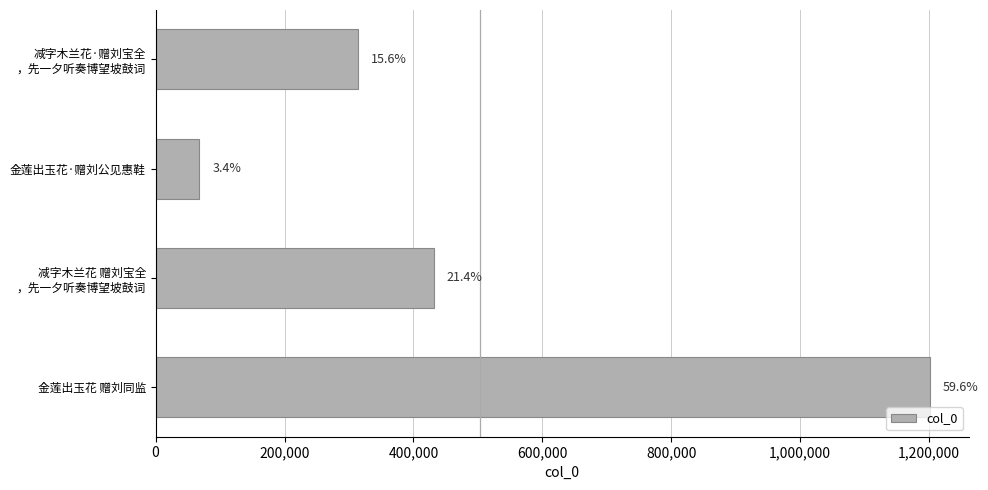

Count the values in the range 313607 to 1201433.

3